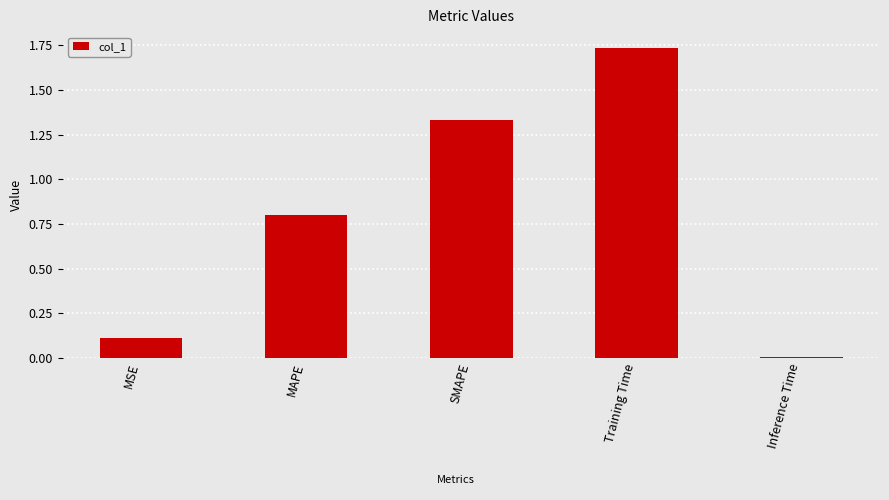

The value at Training Time is 0.8. True or false?

False